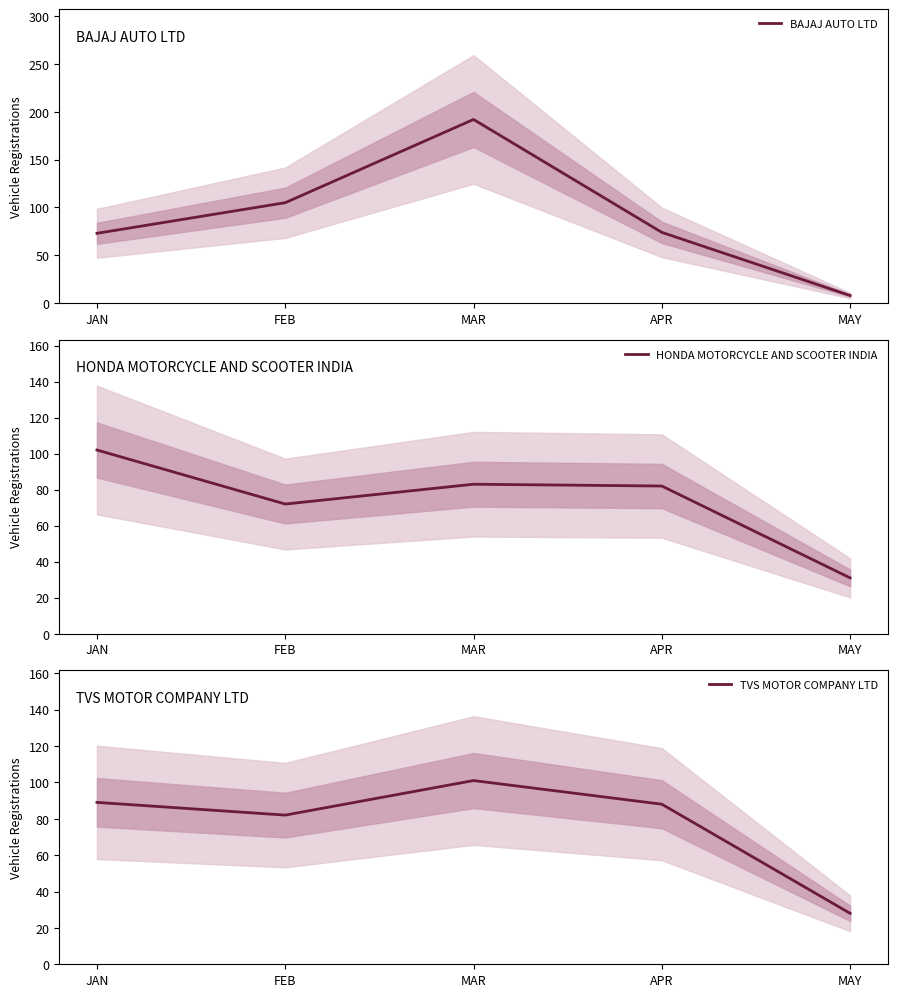

Is it true that BAJAJ AUTO LTD equals 192 at MAR?

True